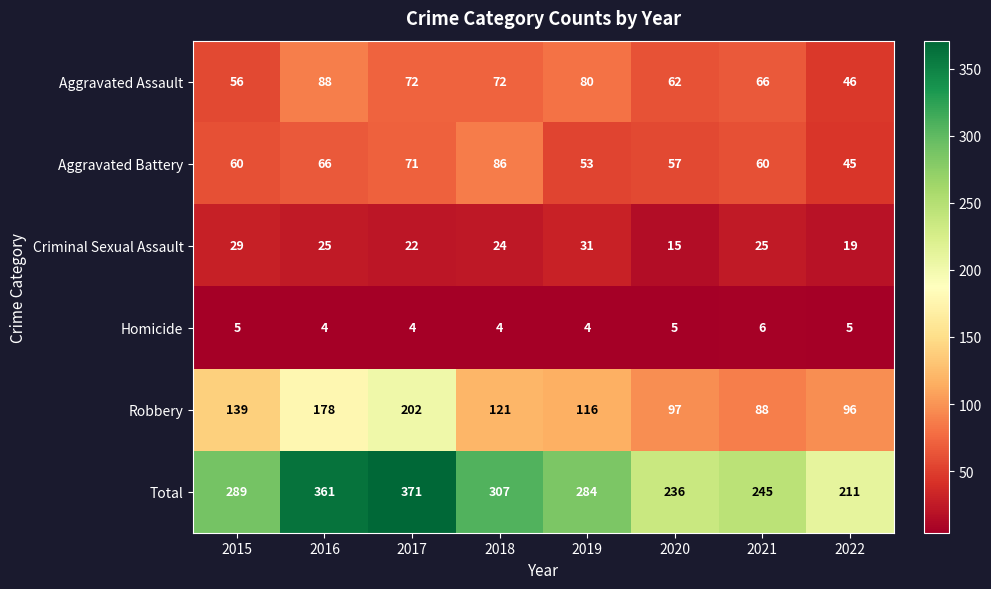

True or false: Robbery has a value of 96 at 2022.

True